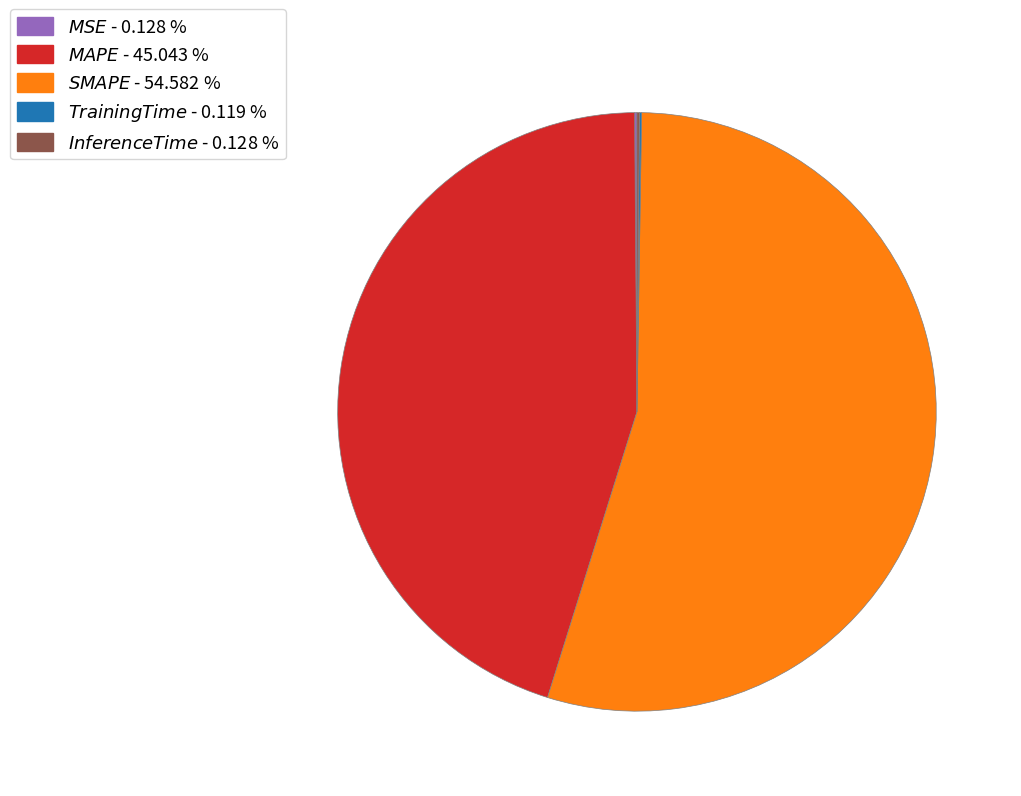

Is there any slice that represents more than half of the pie?

Yes